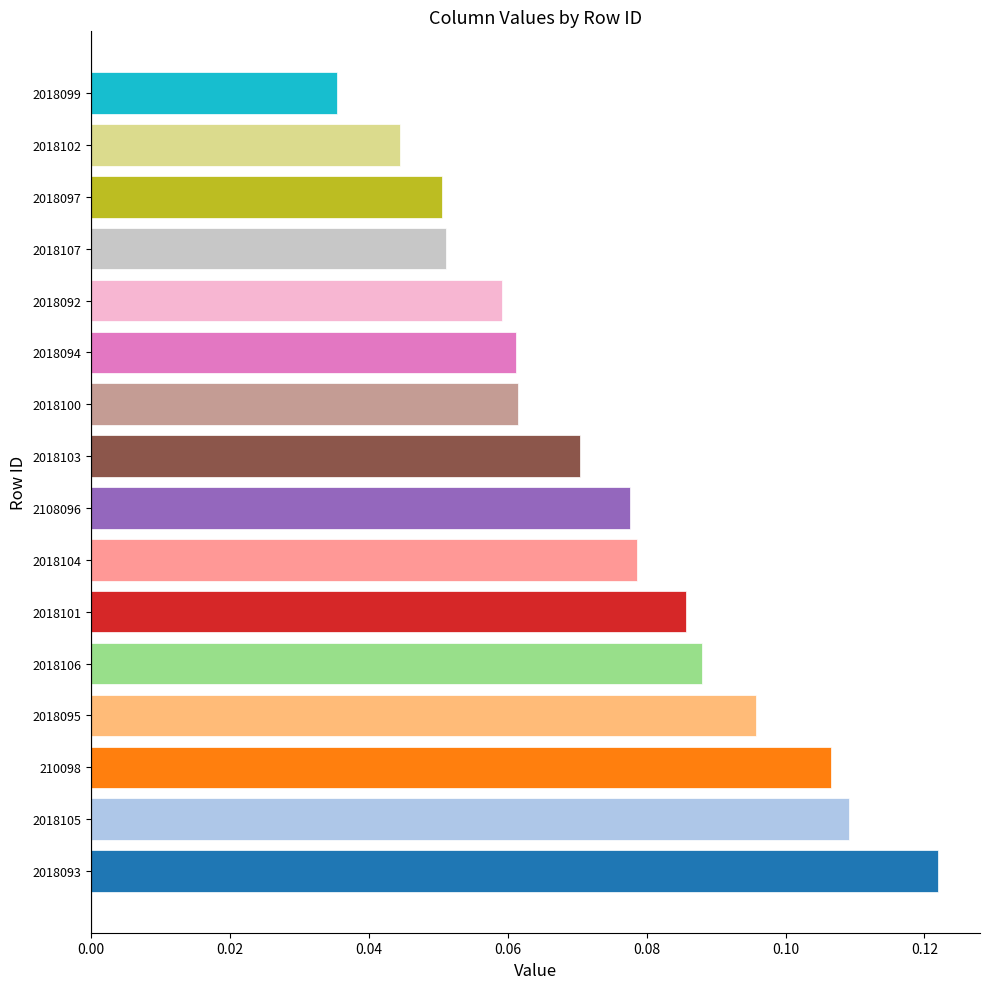

Which has a higher value, 2018104 or 2018103?

2018104